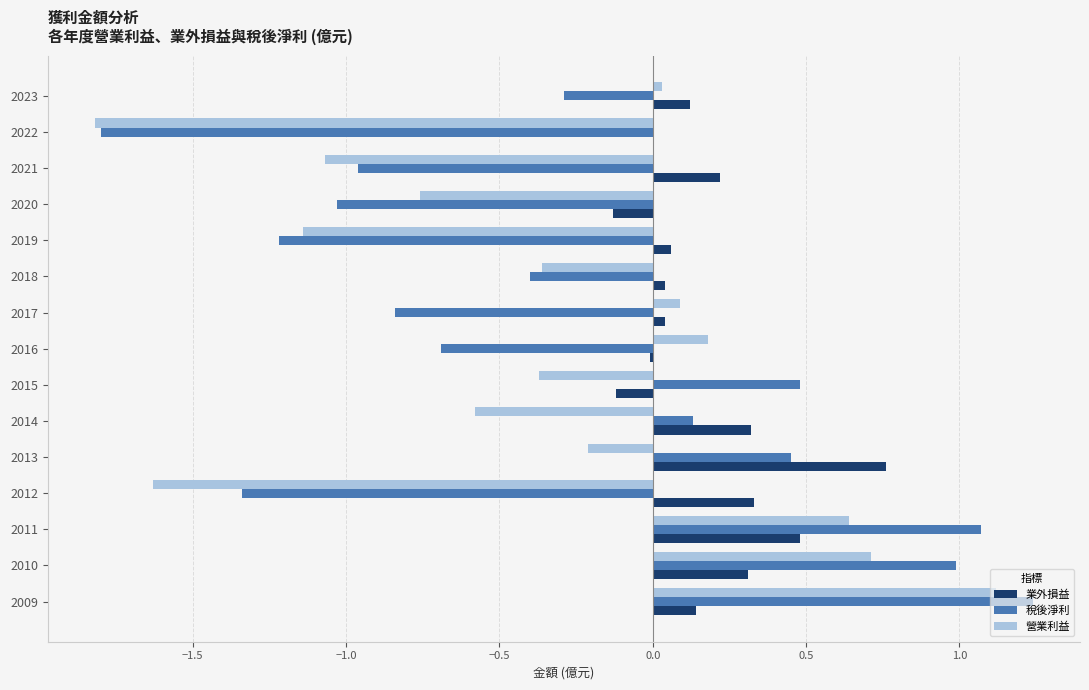

What is the sum of all 營業利益 values?

-5.2